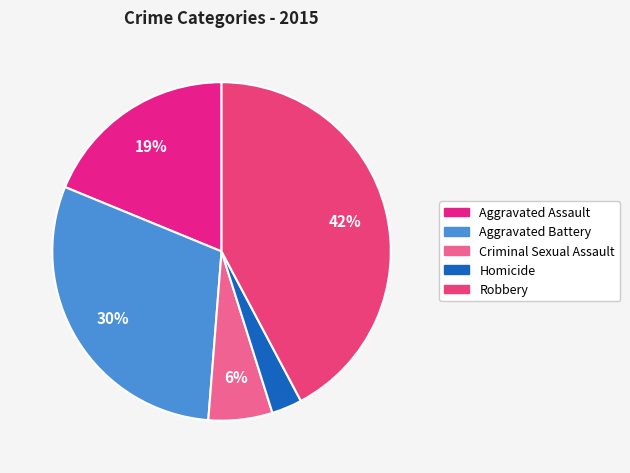

Rank the categories by value from lowest to highest.

Homicide, Criminal Sexual Assault, Aggravated Assault, Aggravated Battery, Robbery